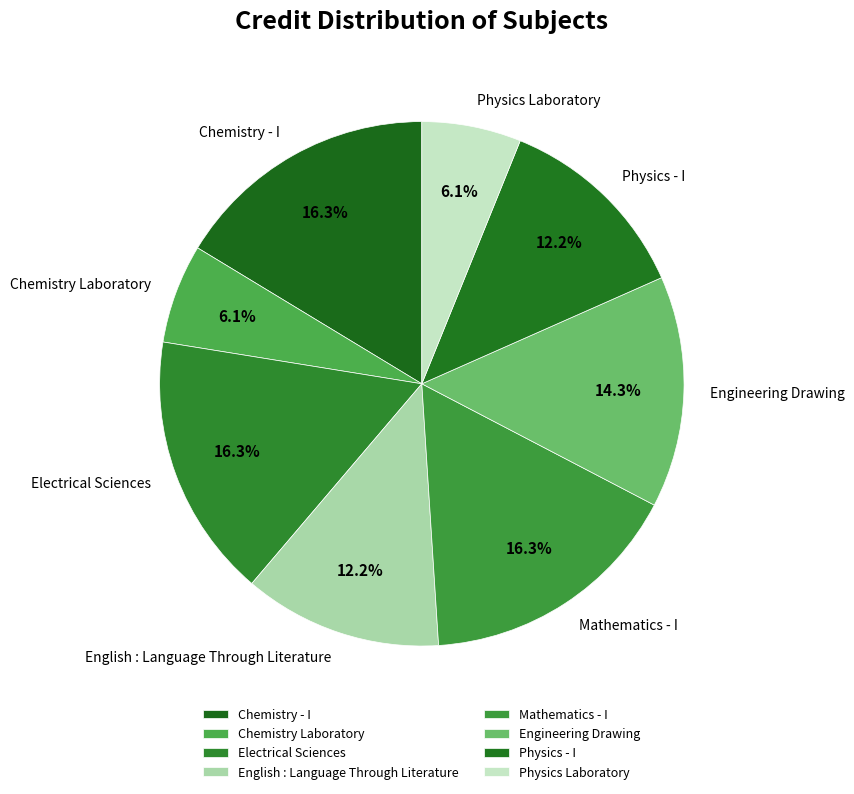

Which has a higher value, English : Language Through Literature or Engineering Drawing?

Engineering Drawing